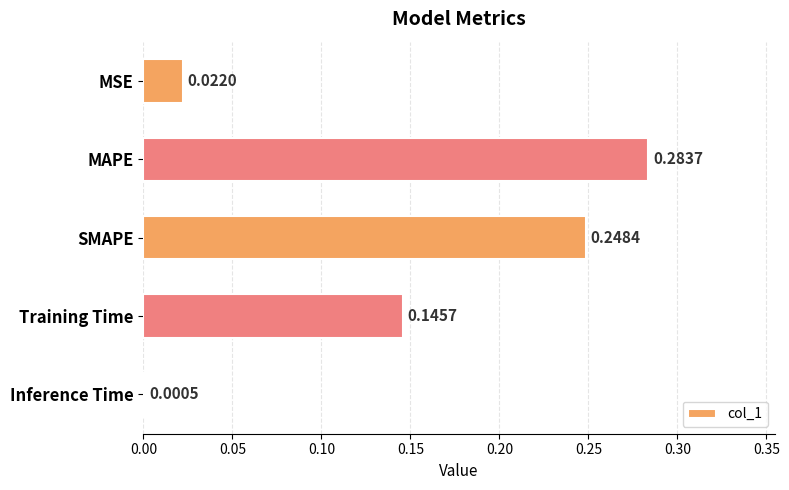

At which category does the chart reach its peak across all series?

MAPE